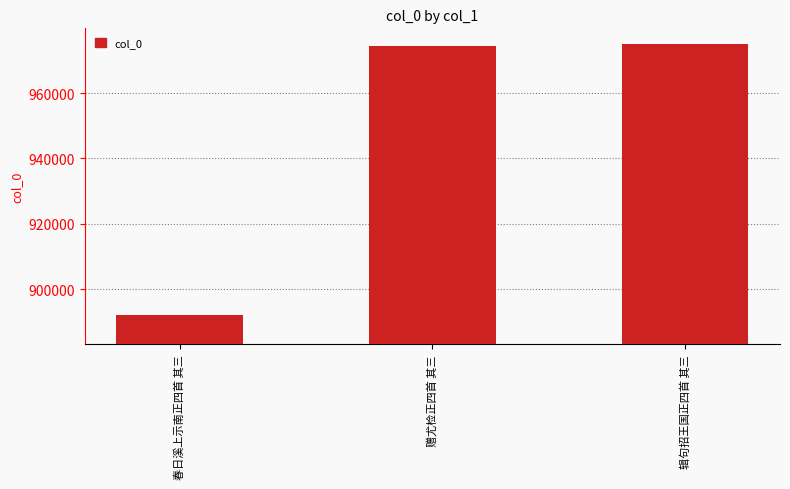

What is the label of the 2nd bar from the right?

赠尤检正四首 其三